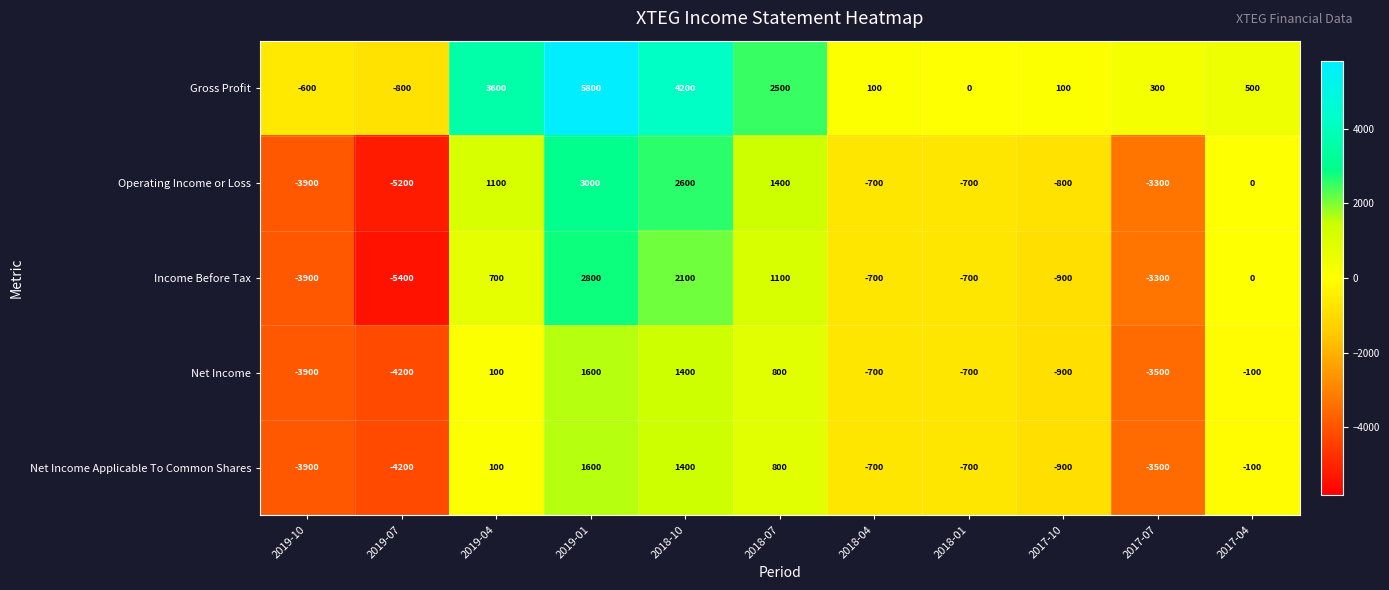

Between 2019-10 and 2017-07, which series saw the biggest shift?

Gross Profit